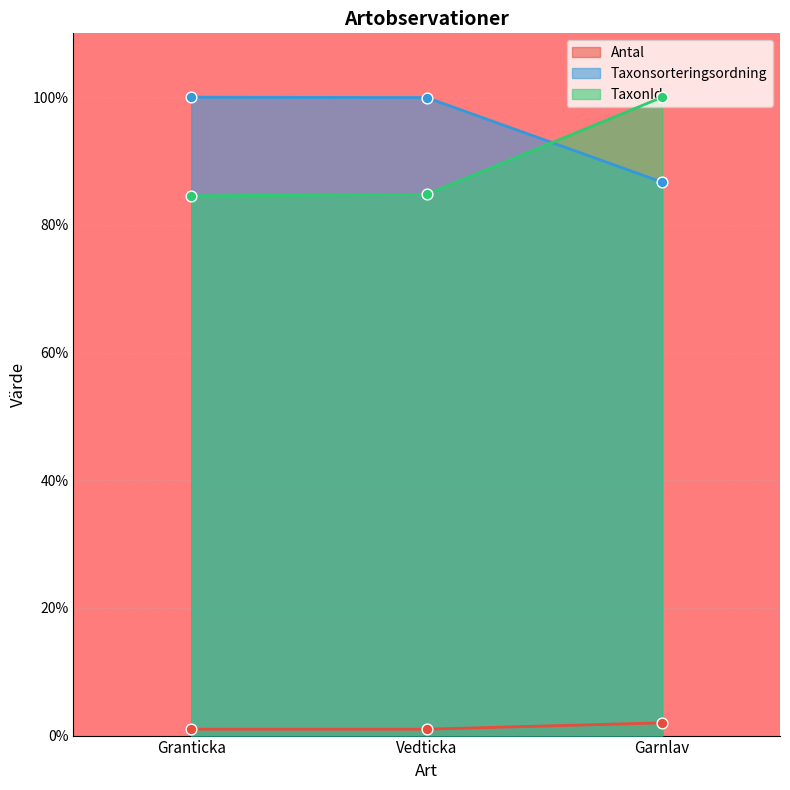

Which series contains the lowest Y value?

Antal